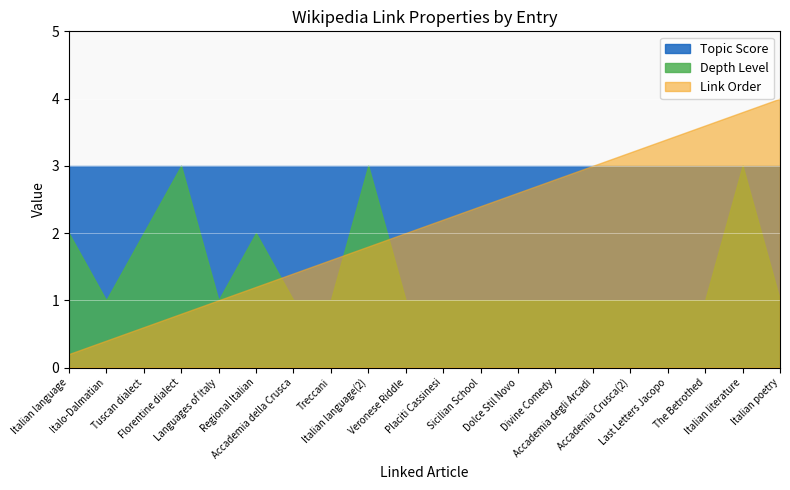

In Depth Level, how many points are higher than both neighbors (excluding endpoints)?

4